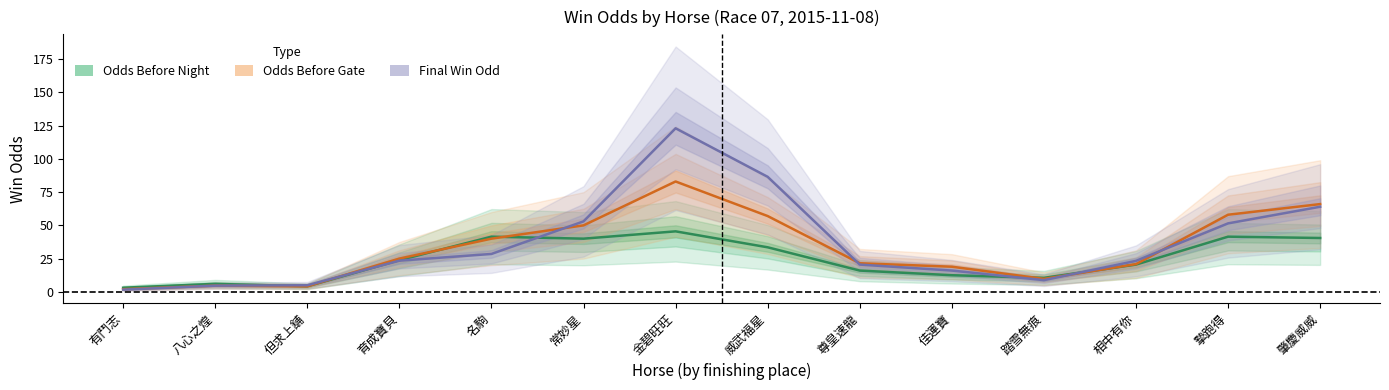

Reading left to right, list all the values displayed in this chart.

Odds Before Night: 有鬥志=3.1	八心之煌=6.0	但求上舖=4.2	育成寶貝=23.8	名駒=41.5	常妙星=40.0	金碧旺旺=45.5	威武福星=33.5	尊皇速龍=16.0	佳運寶=12.5	踏雪無痕=10.5	相中有你=20.5	摯跑得=41.5	肇慶威威=40.5
Odds Before Gate: 有鬥志=2.0	八心之煌=4.7	但求上舖=4.2	育成寶貝=25.0	名駒=40.0	常妙星=50.0	金碧旺旺=83.0	威武福星=57.0	尊皇速龍=21.5	佳運寶=18.9	踏雪無痕=9.8	相中有你=20.9	摯跑得=58.0	肇慶威威=66.0
Final Win Odd: 有鬥志=1.6	八心之煌=4.7	但求上舖=5.0	育成寶貝=23.4	名駒=28.5	常妙星=53.0	金碧旺旺=123.0	威武福星=86.5	尊皇速龍=20.5	佳運寶=16.0	踏雪無痕=8.8	相中有你=23.3	摯跑得=51.5	肇慶威威=64.0